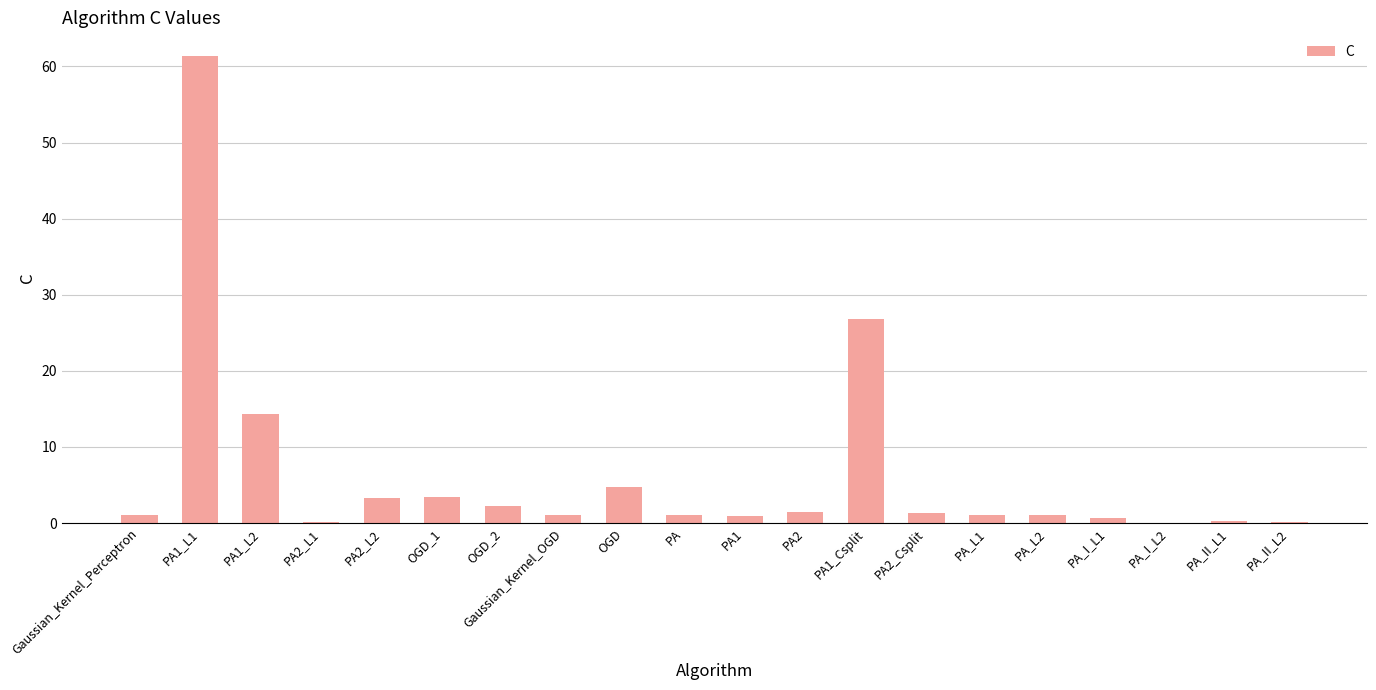

At which label is the value closest to 30?

PA1_Csplit